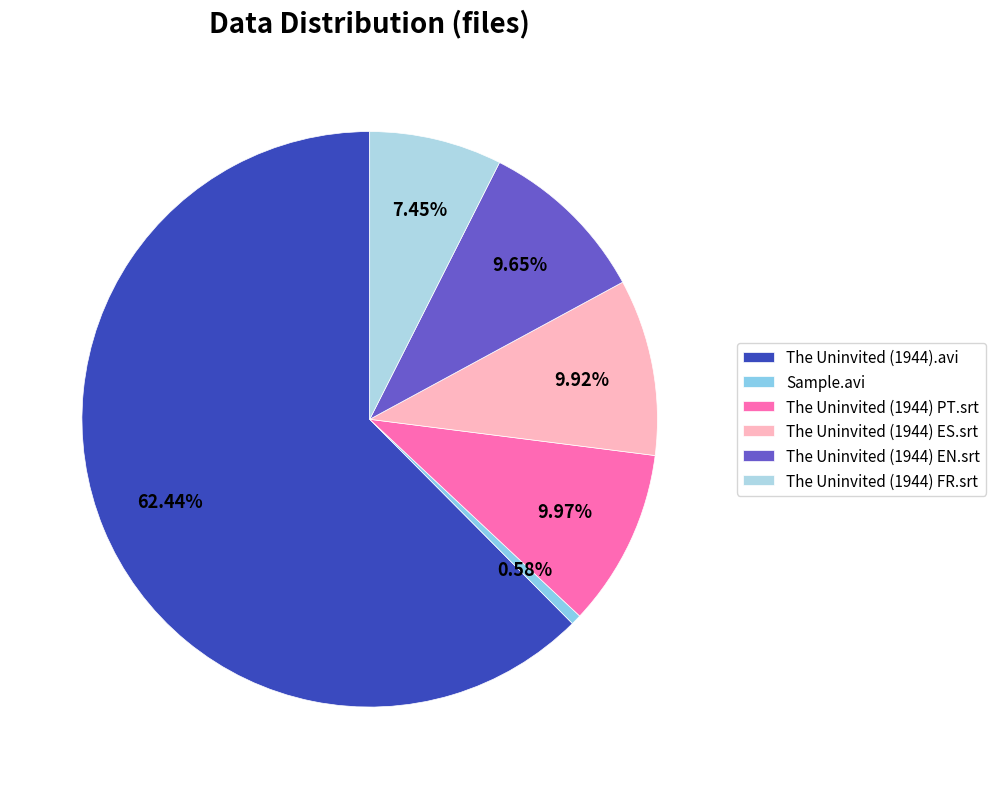

What portion of the pie excludes The Uninvited (1944) EN.srt?

90.4%